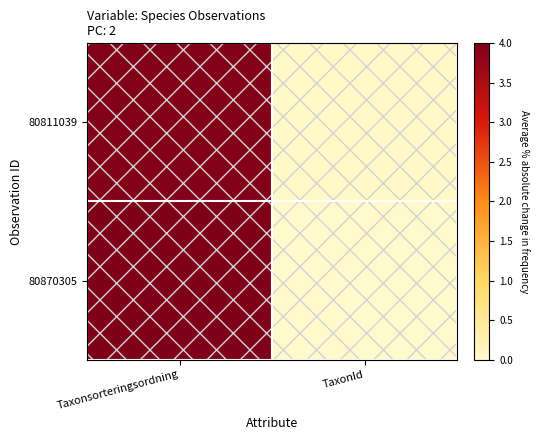

What is the difference between the highest and lowest values at Taxonsorteringsordning?

0.1